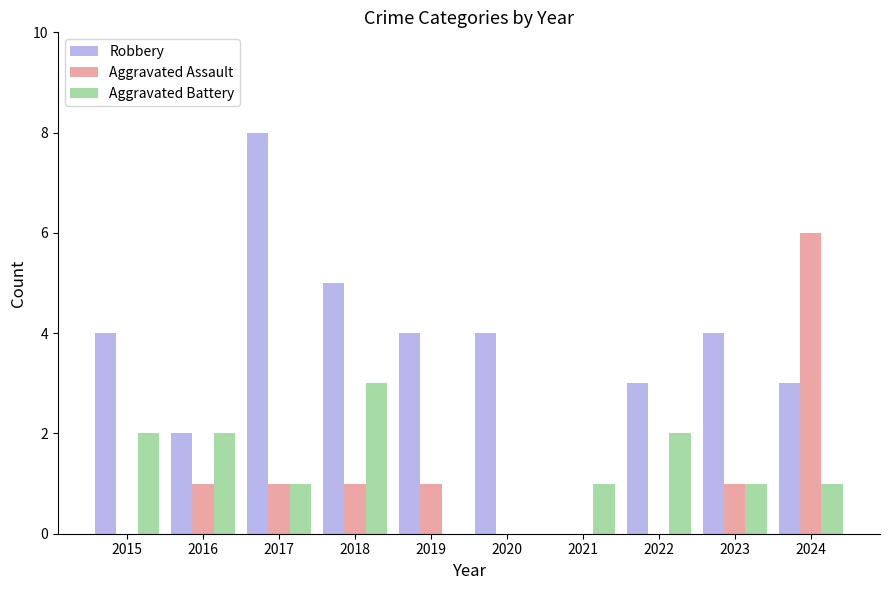

How many positive values does the Robbery series have?

9